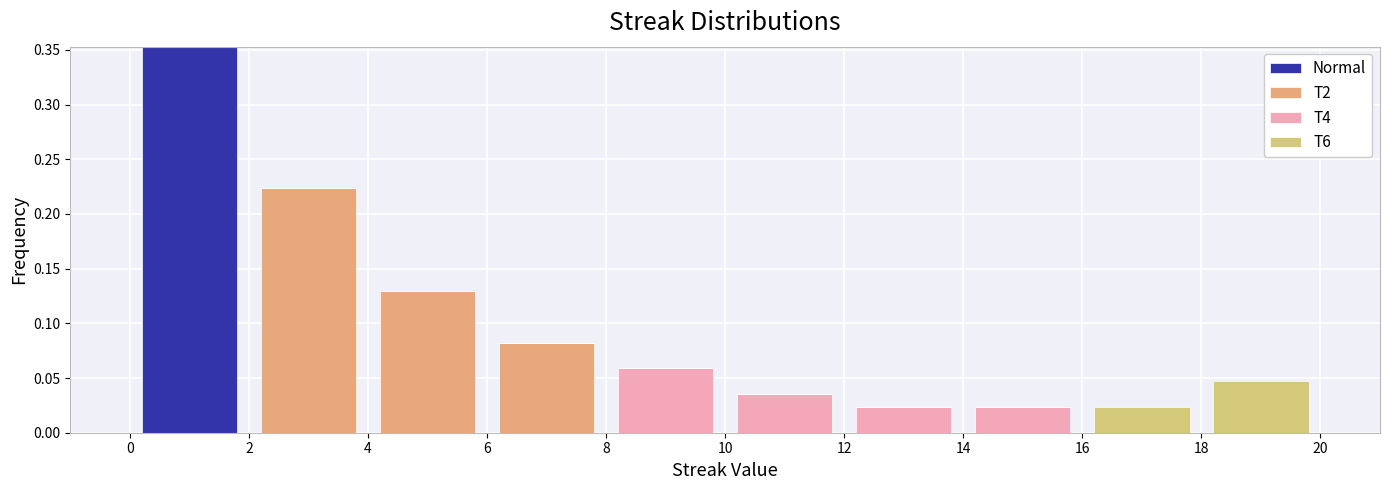

Reading left to right, list every stacked bar in this chart as the range it spans on the x-axis followed by its total height. The values are not printed on the chart, so give them approximately, as read against the axis.

0 to 2: 0.355
2 to 4: 0.225
4 to 6: 0.130
6 to 8: 0.080
8 to 10: 0.060
10 to 12: 0.035
12 to 14: 0.025
14 to 16: 0.025
16 to 18: 0.025
18 to 20: 0.045